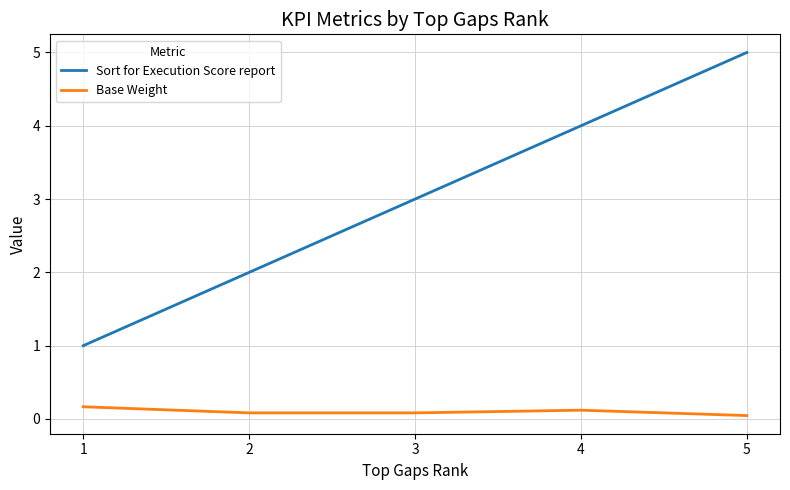

The value of Sort for Execution Score report at 3 is 4.9. True or false?

False